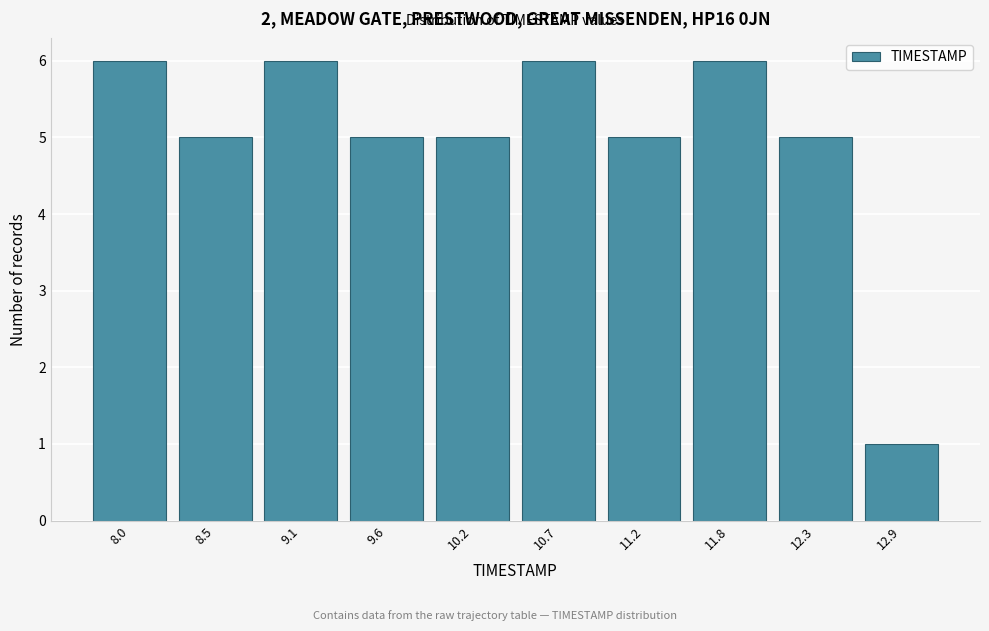

Reading left to right, what are all the values shown in this chart?

6	5	6	5	5	6	5	6	5	1